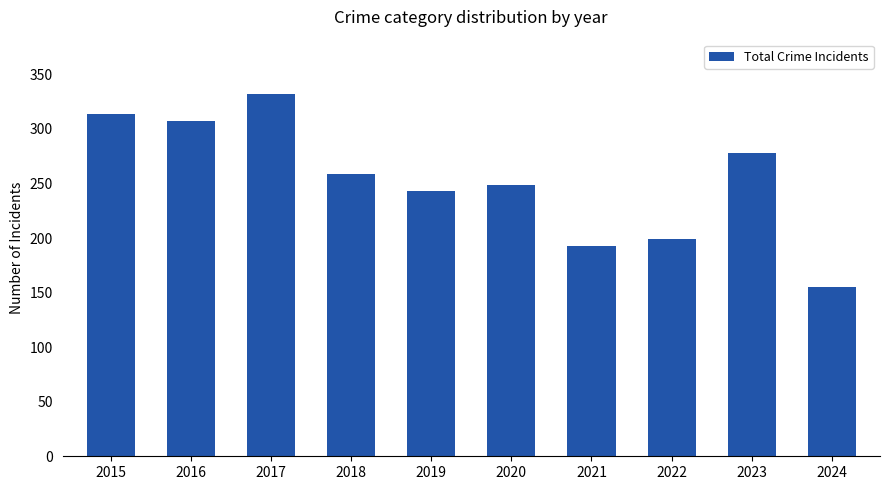

Reading left to right, list all the values displayed in this chart.

314	307	332	259	243	249	193	199	278	155